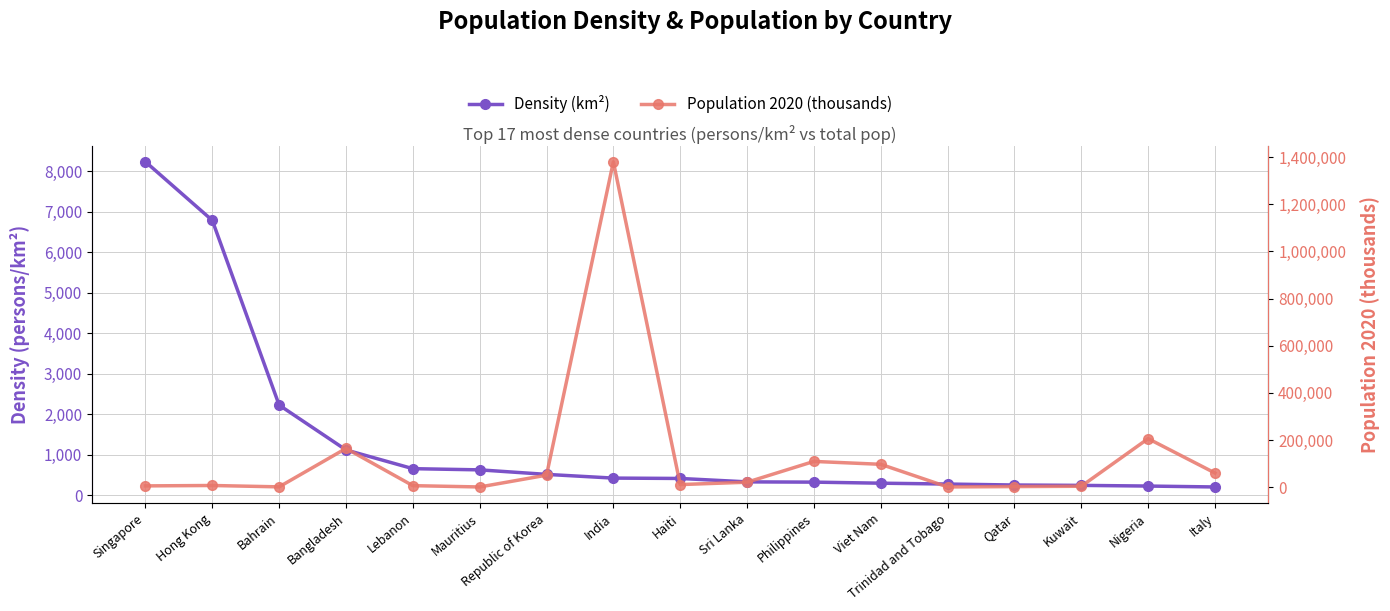

Between Lebanon and Philippines, which series saw the biggest shift?

Population 2020 (thousands)